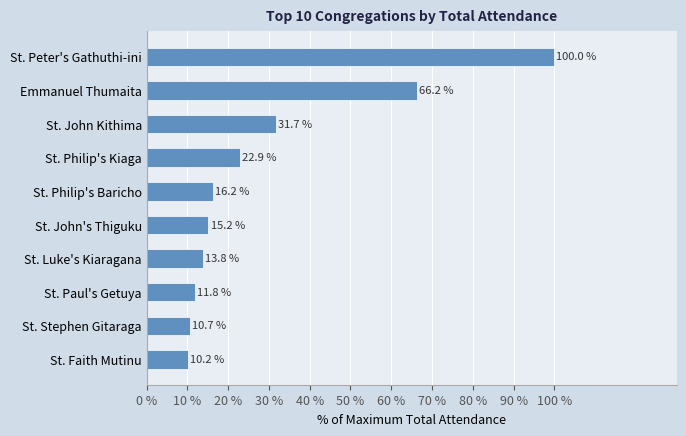

How many series are shown in this chart?

1